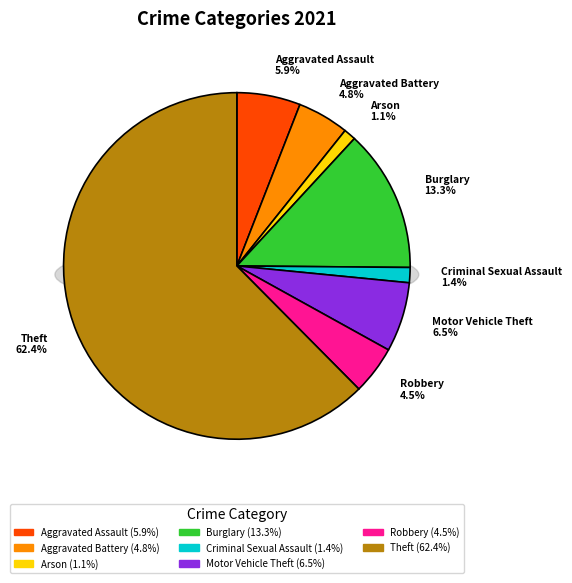

Is it true that Burglary is 28% of the pie?

False